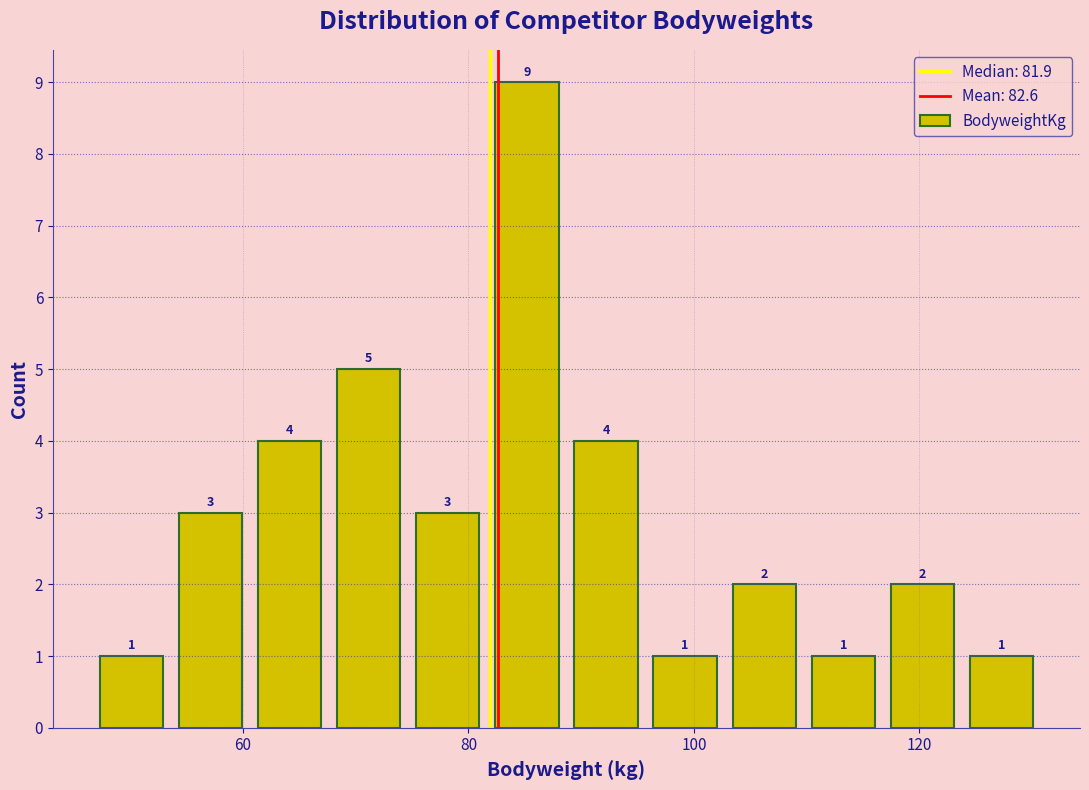

Around what value on the x-axis is the tallest bar? Give the approximate position of its centre, as read against the axis.

86